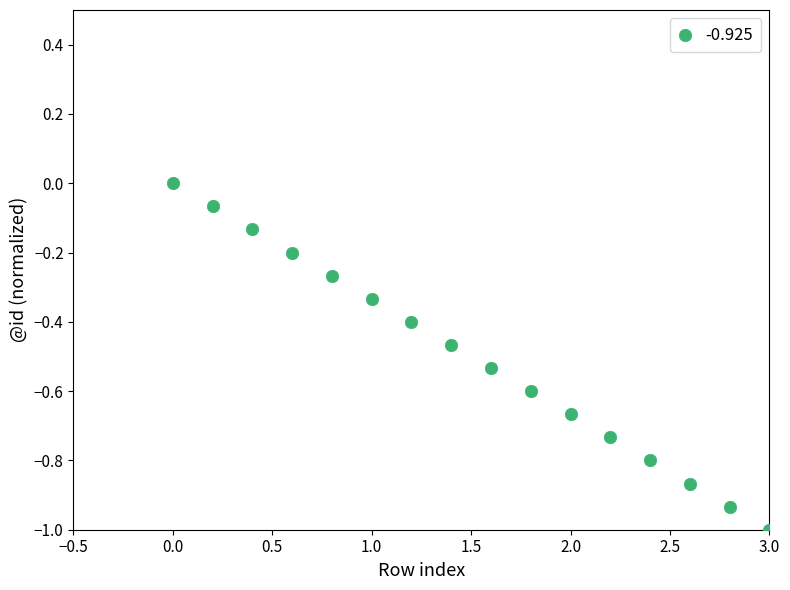

What is the range of X values (max minus min)?

3.0